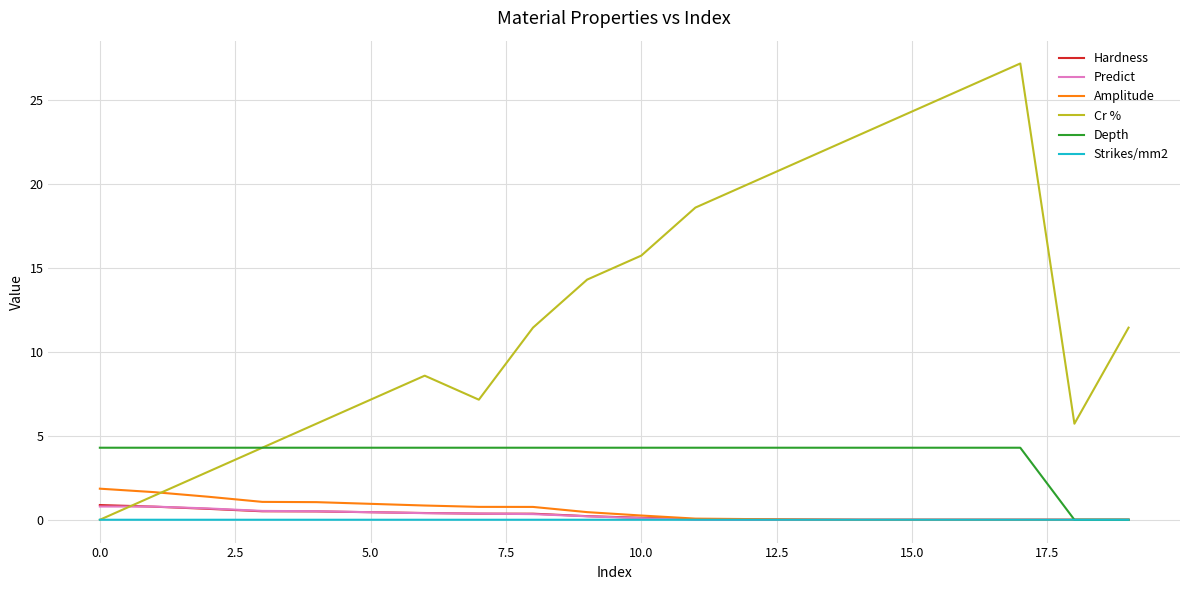

What are all the series names shown in the legend?

Hardness, Predict, Amplitude, Cr %, Depth, Strikes/mm2